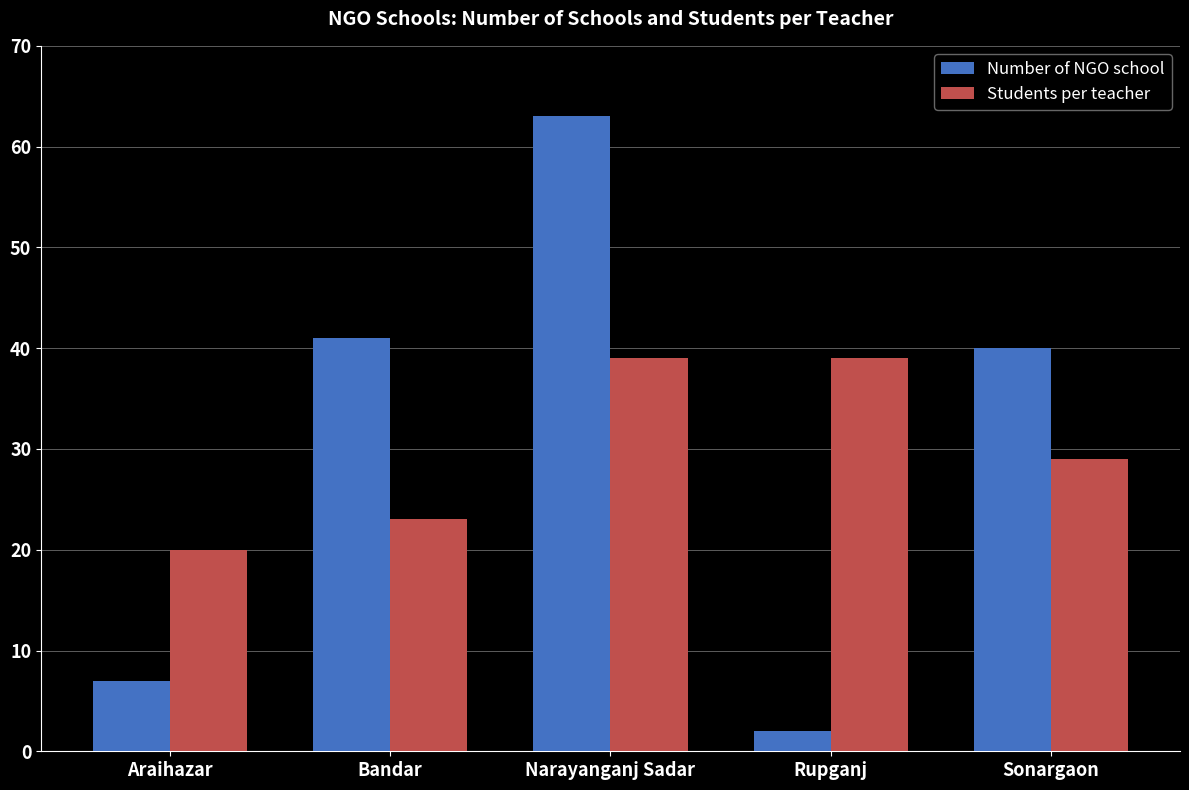

What is the sum of the Students per teacher values at Bandar and Araihazar?

43